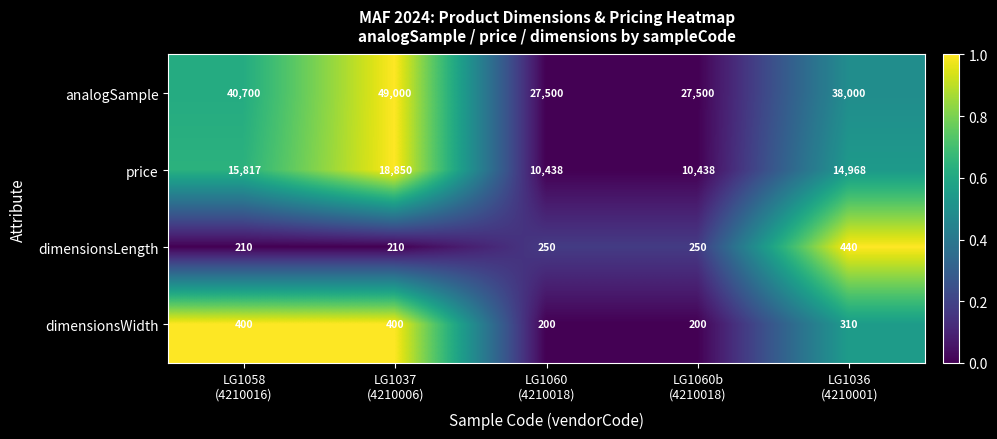

Rank the series at LG1060b
(4210018) from lowest to highest value.

dimensionsWidth, dimensionsLength, price, analogSample